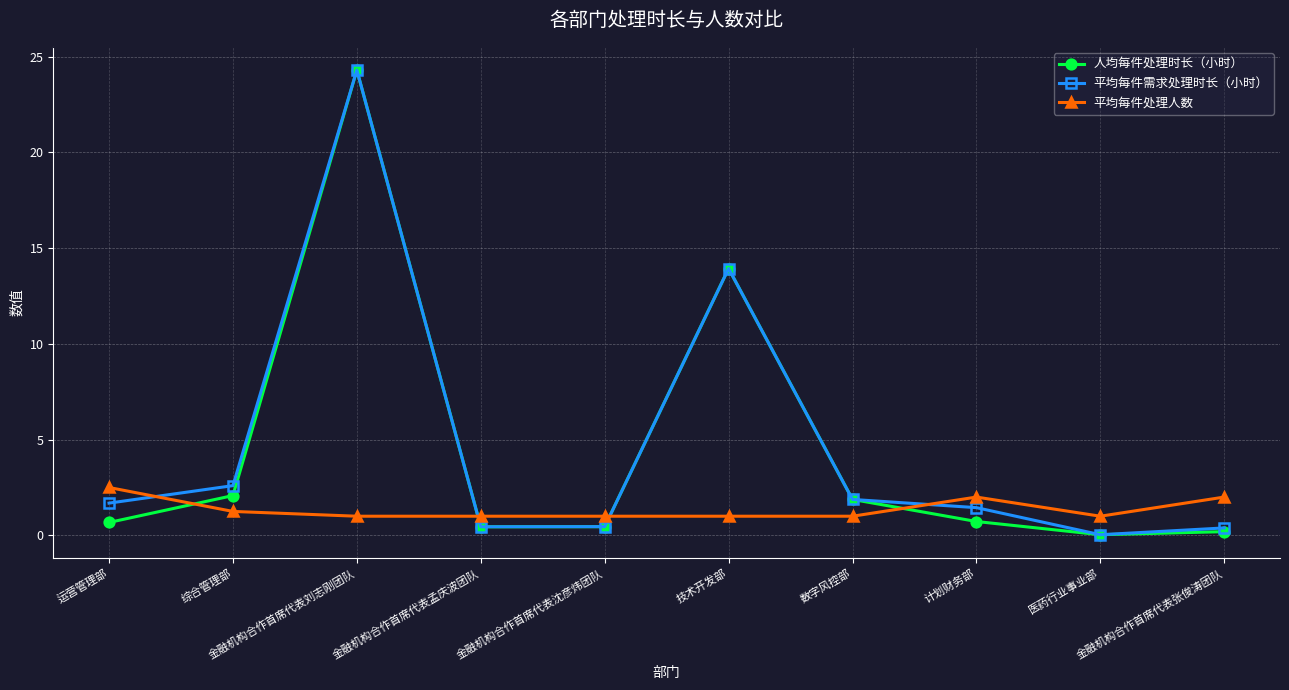

True or false: 平均每件需求处理时长（小时） and 平均每件处理人数 intersect in this chart.

True